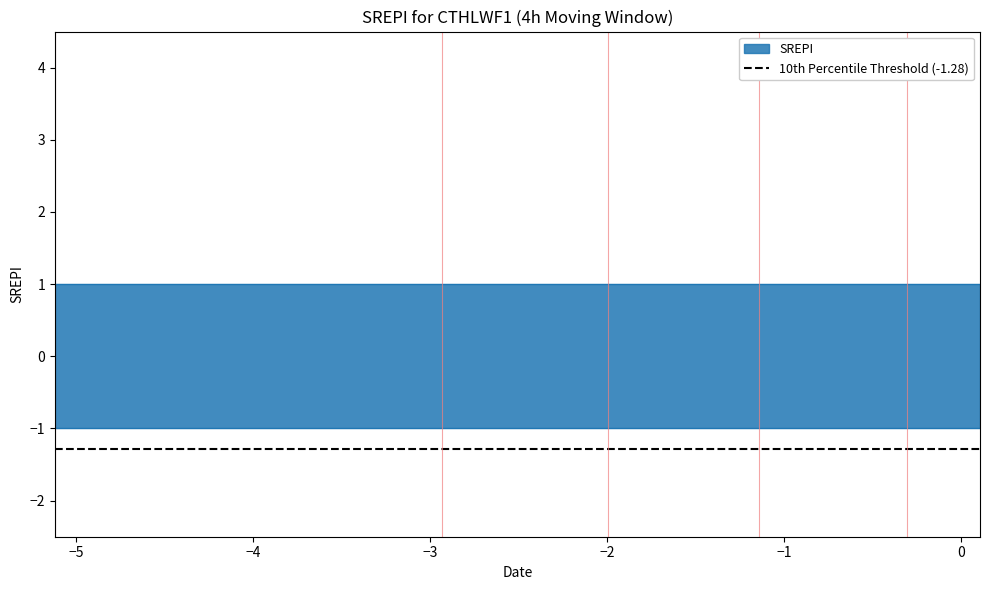

True or false: col_1 and col_2 cross at least once.

False